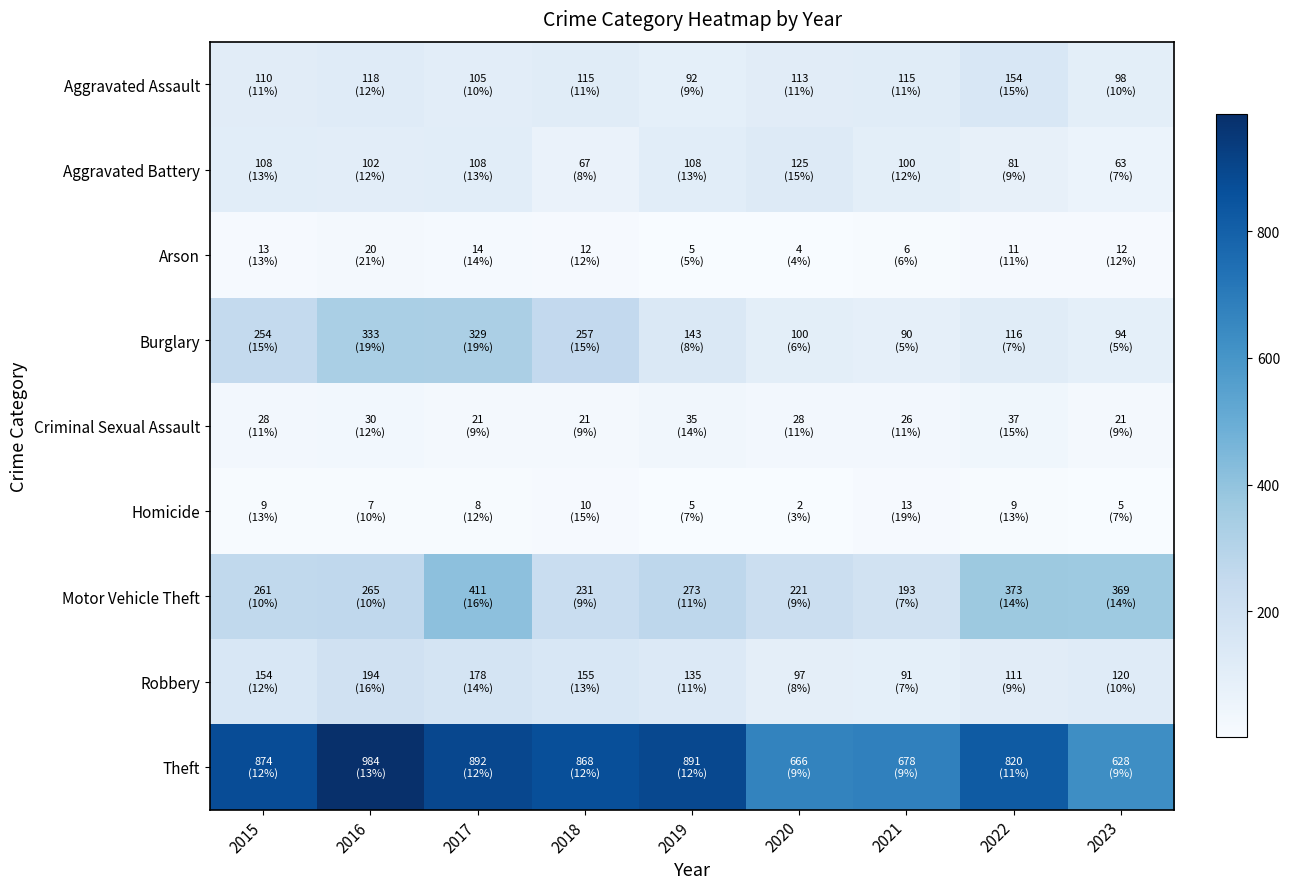

Which label corresponds to the smallest value in the chart?

2020